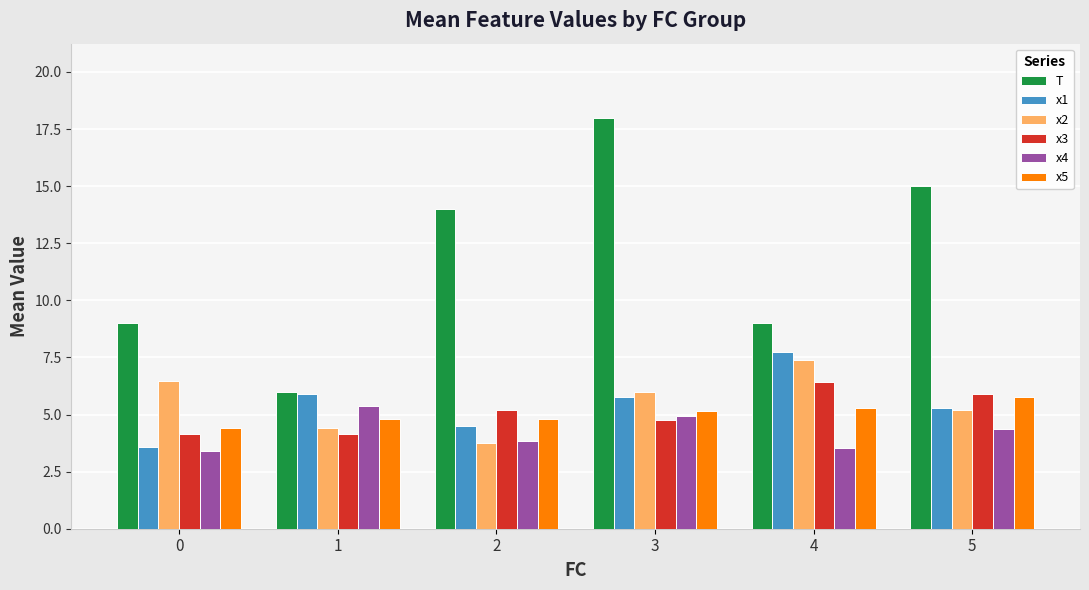

What is the difference between the x5 values at 1 and 4?

0.5